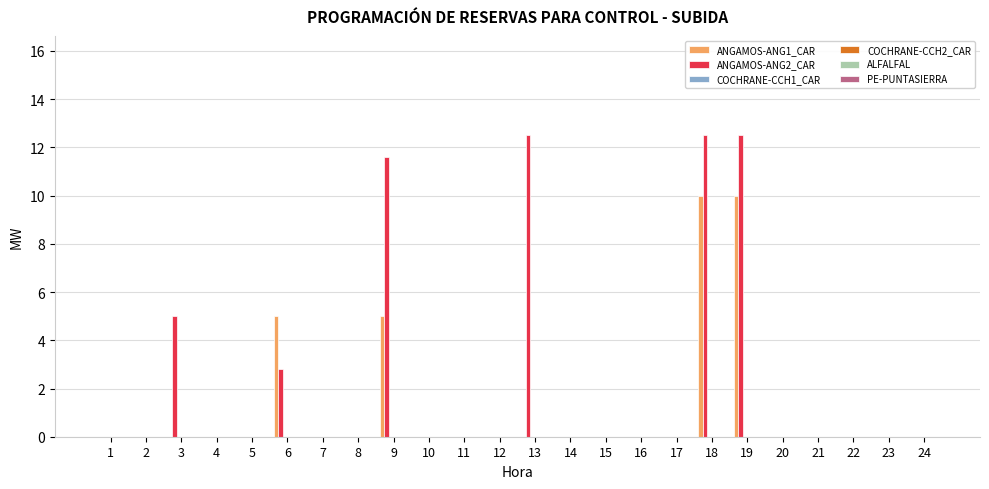

What is the maximum value shown in the chart?

12.5